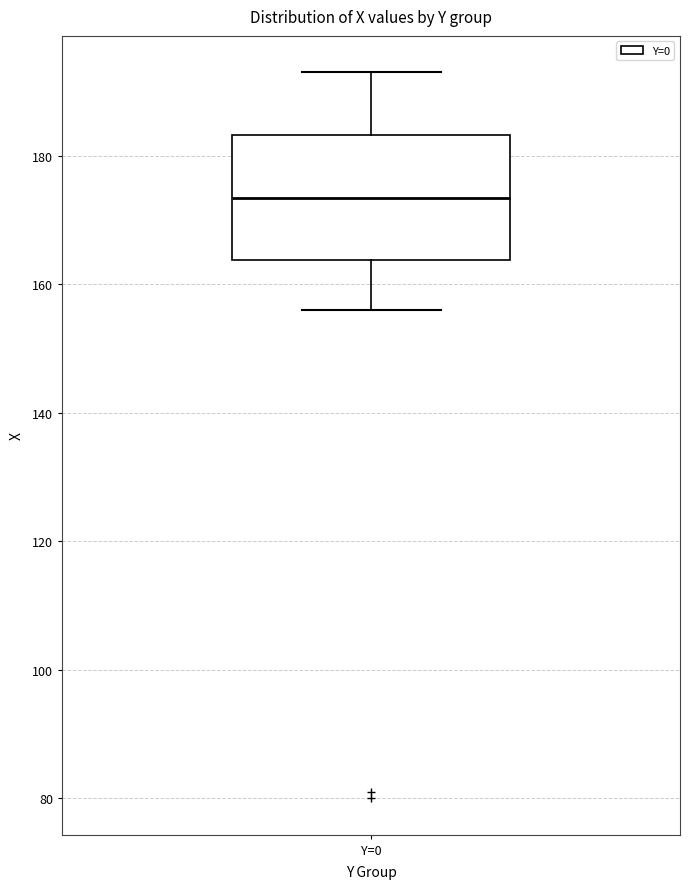

Read this box plot against the y-axis: the position of the median line, the range covered by the box, and the ends of both whiskers. The values are not printed on the chart, so give them approximately, as read against the axis.

median 174, box 164 to 184, whiskers 156 to 194